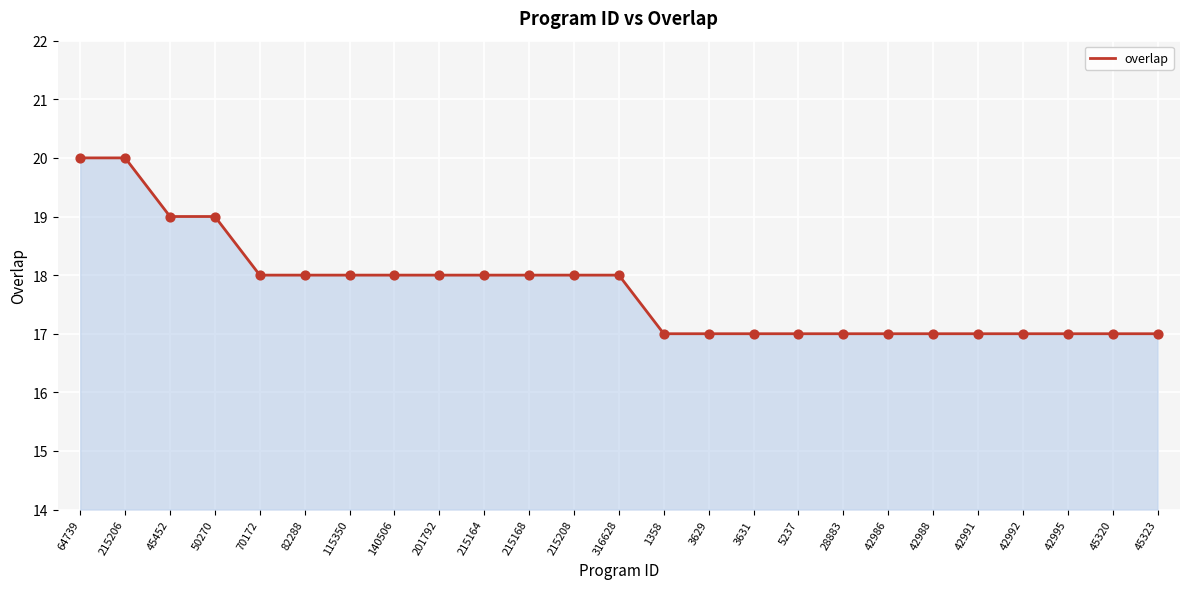

Between 140506 and 45323, which is larger?

140506